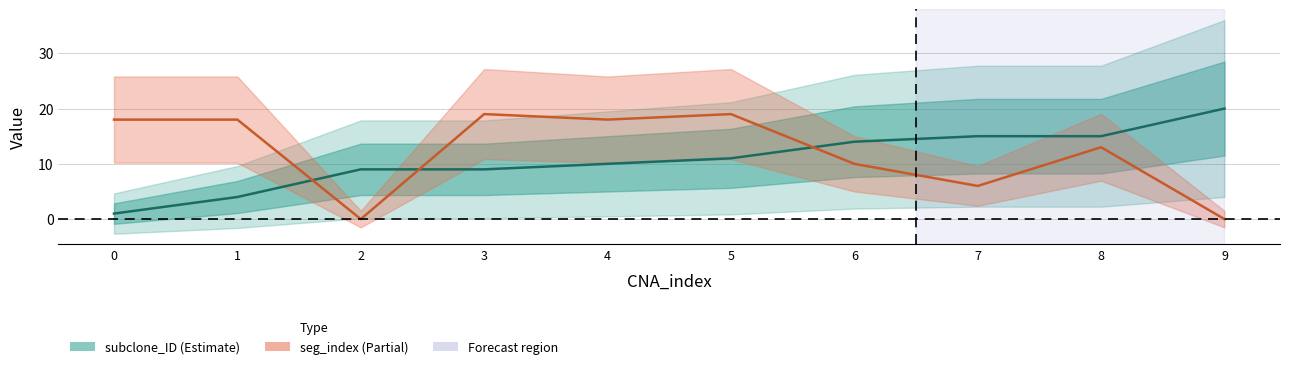

What is the difference between the seg_index values at 6 and 7?

4